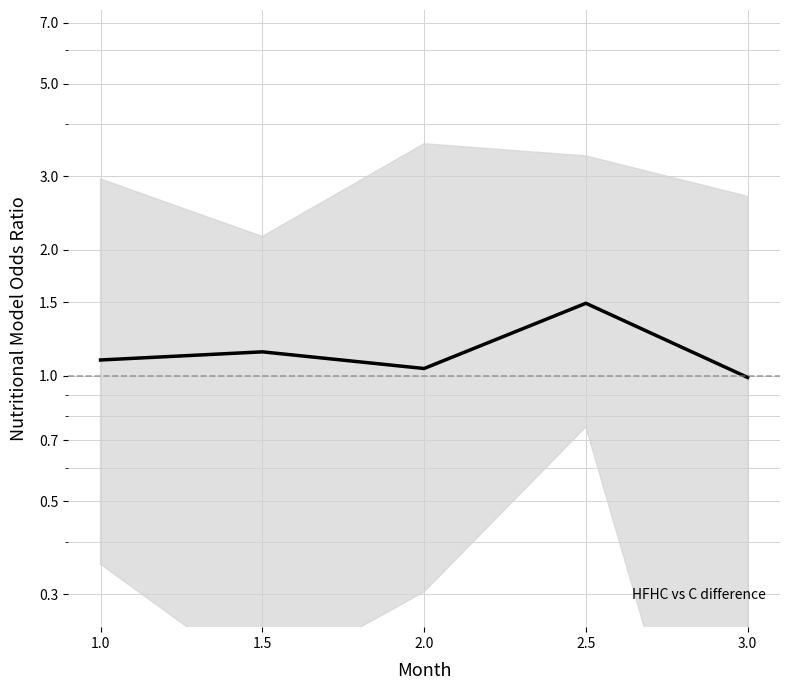

Where is the data nearest to the value 1?

3.0